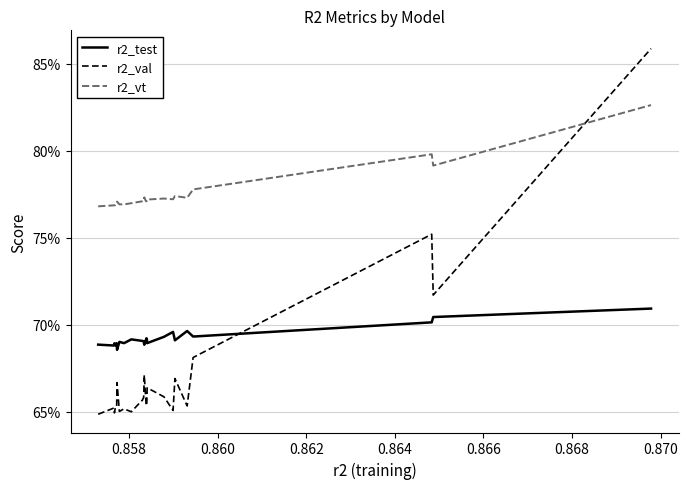

Does the chart have visible grid lines?

Yes